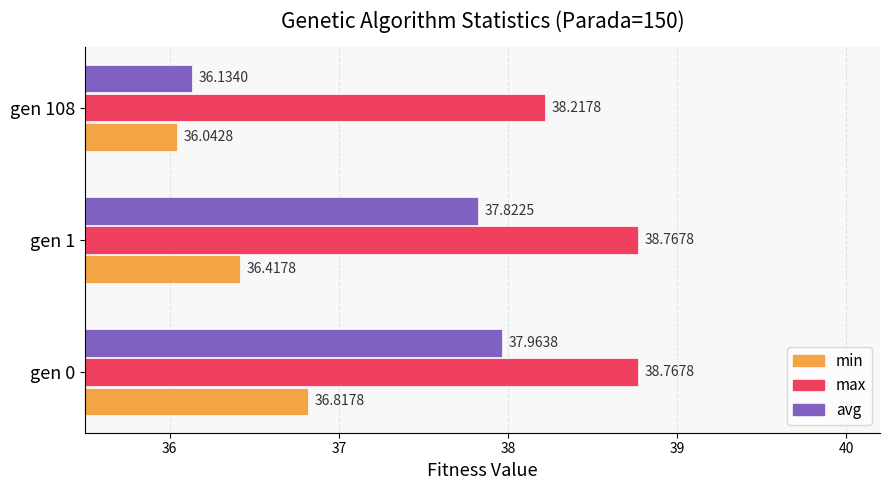

Rank the series by their average value, from lowest to highest.

min, avg, max